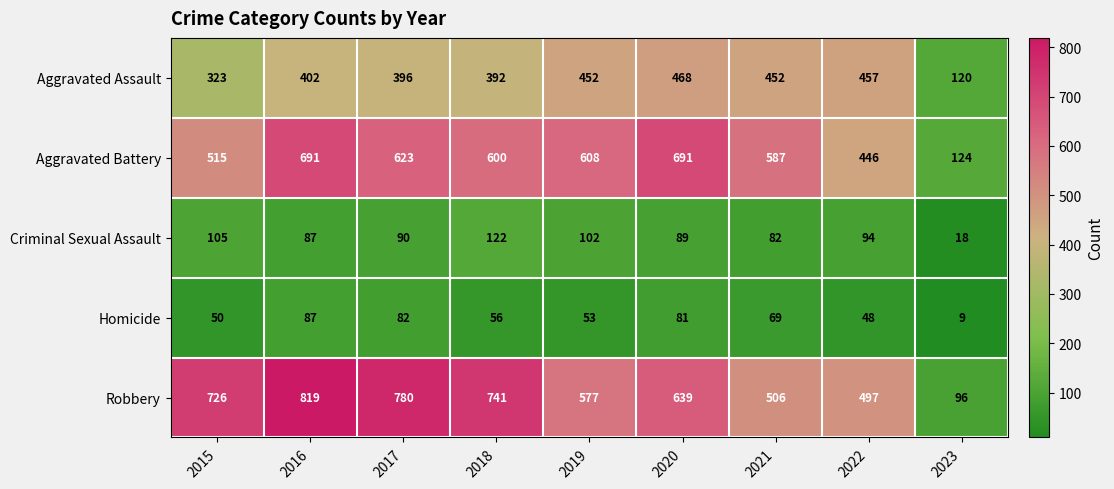

What is the spread (max minus min) of values at 2017?

698